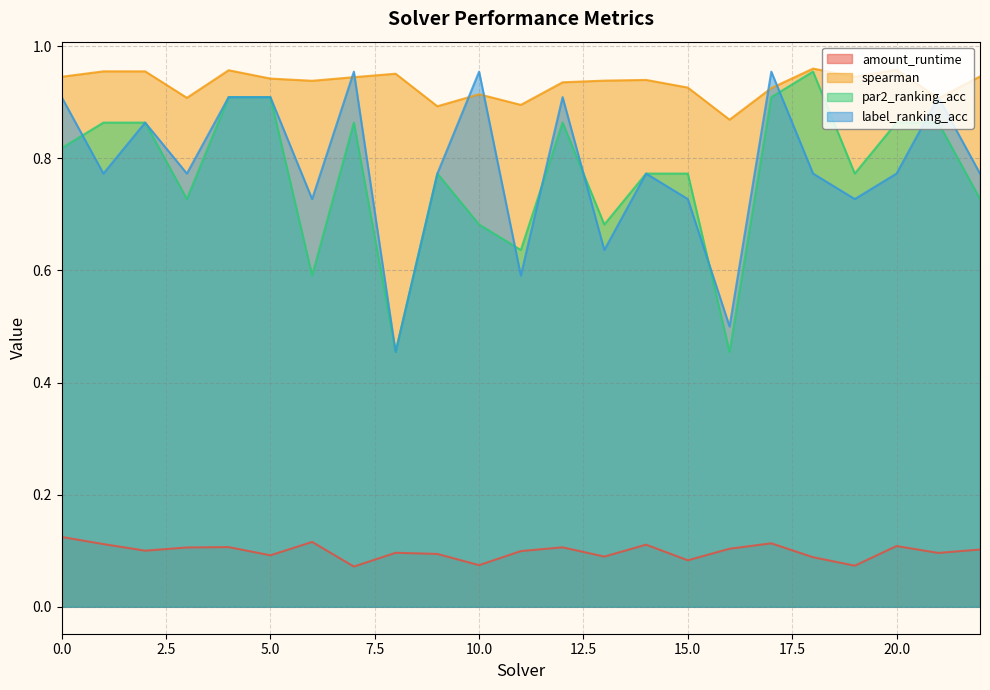

At which label does label_ranking_acc reach its peak?

7